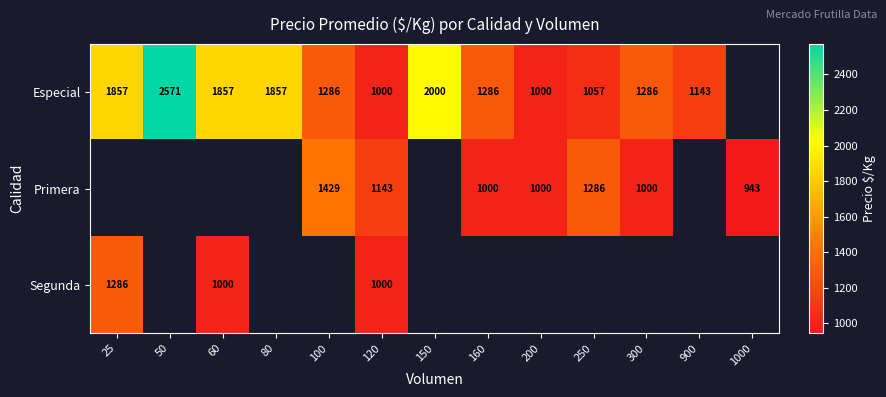

How many data points does each series have?

13